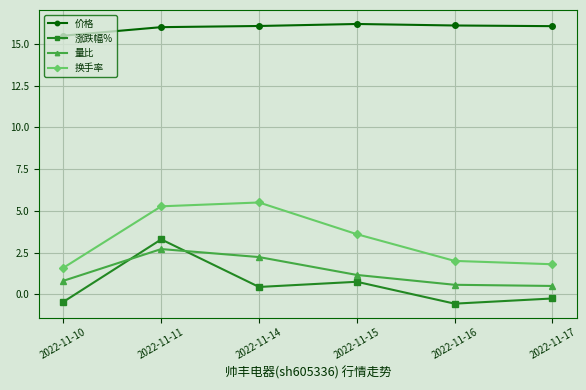

What is the difference between the maximum and minimum values in the 量比 series?

2.2